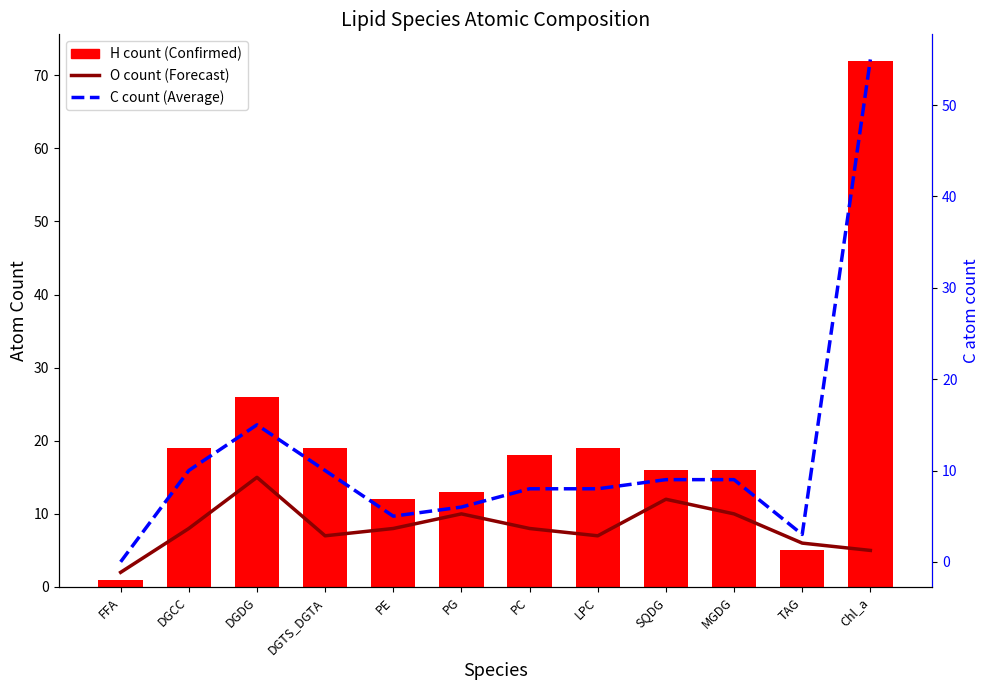

What is the label of the 11th bar from the left?

TAG